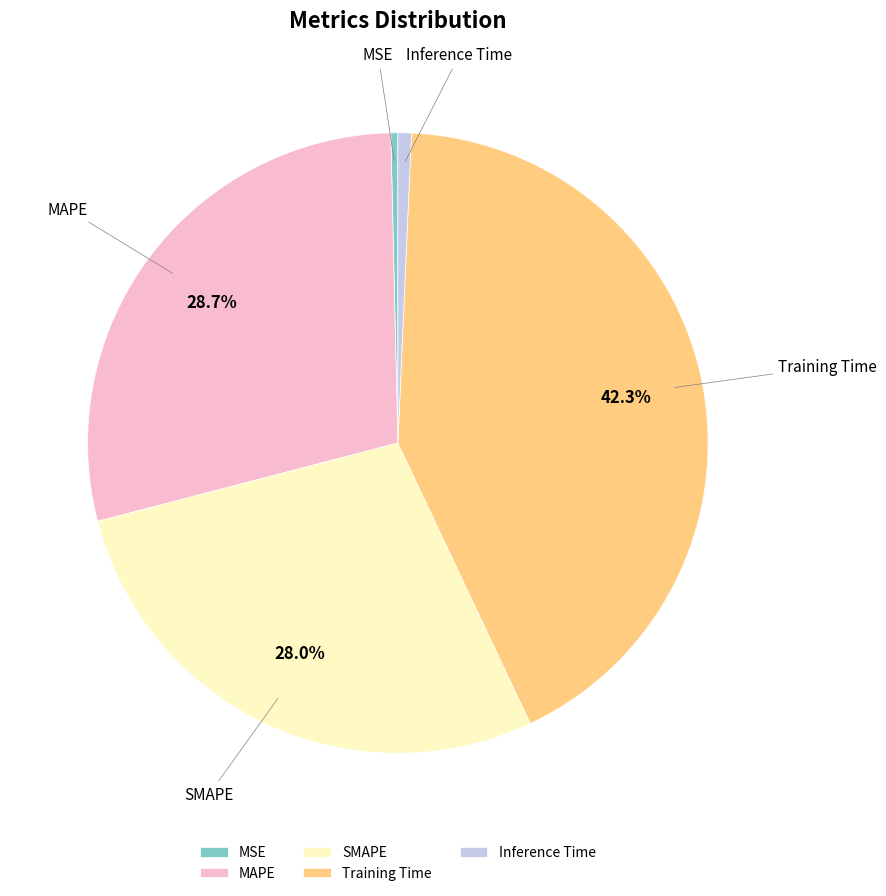

How much of the chart is everything except MAPE?

71.3%